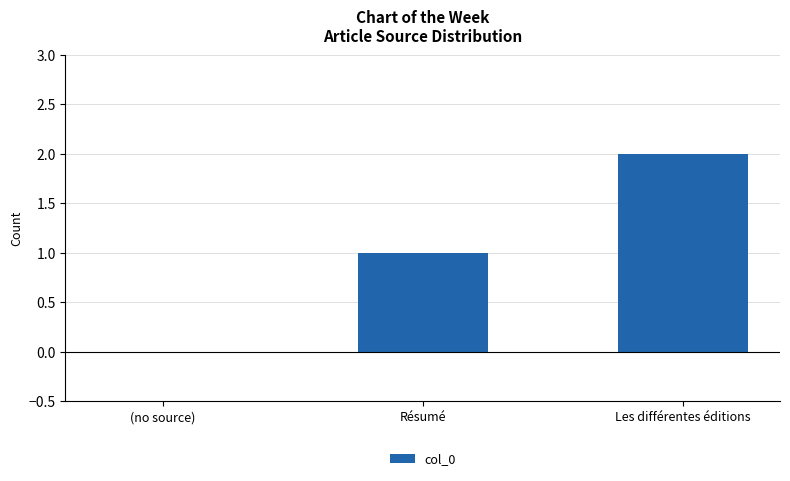

What is the sum of all values?

3